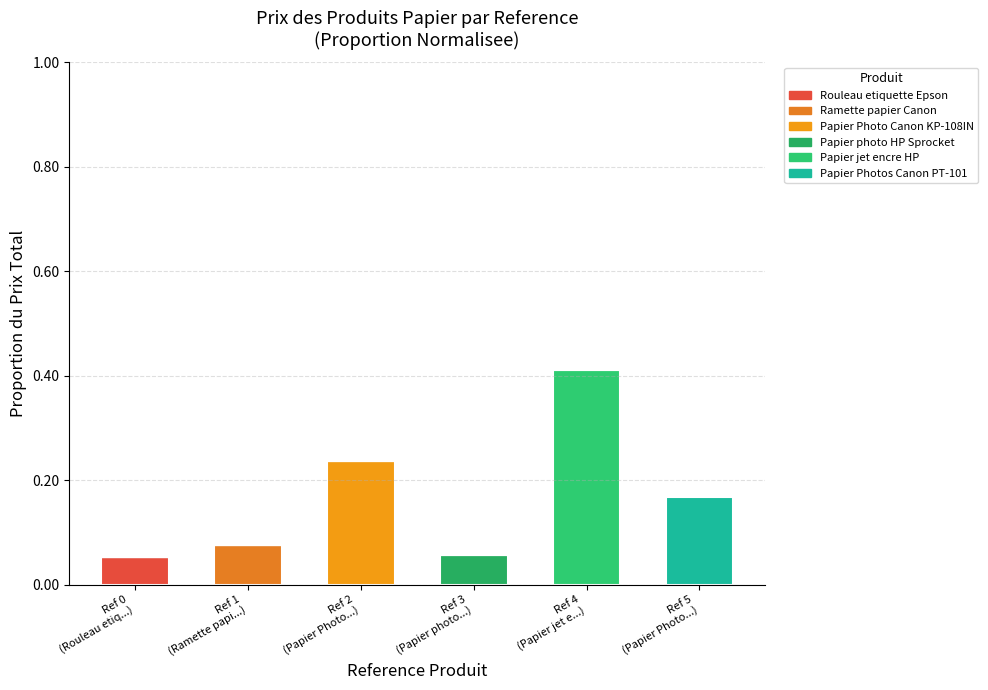

Count the number of categories in the chart.

6